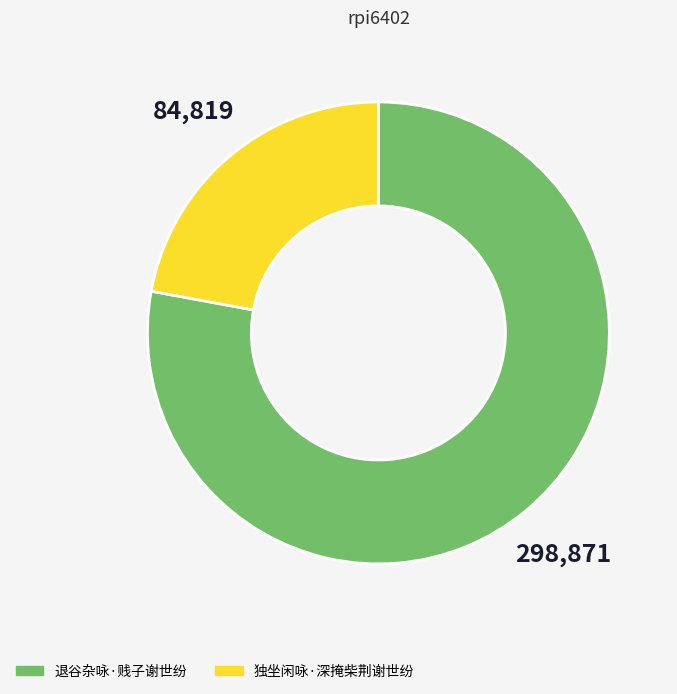

What is the majority slice?

退谷杂咏·贱子谢世纷